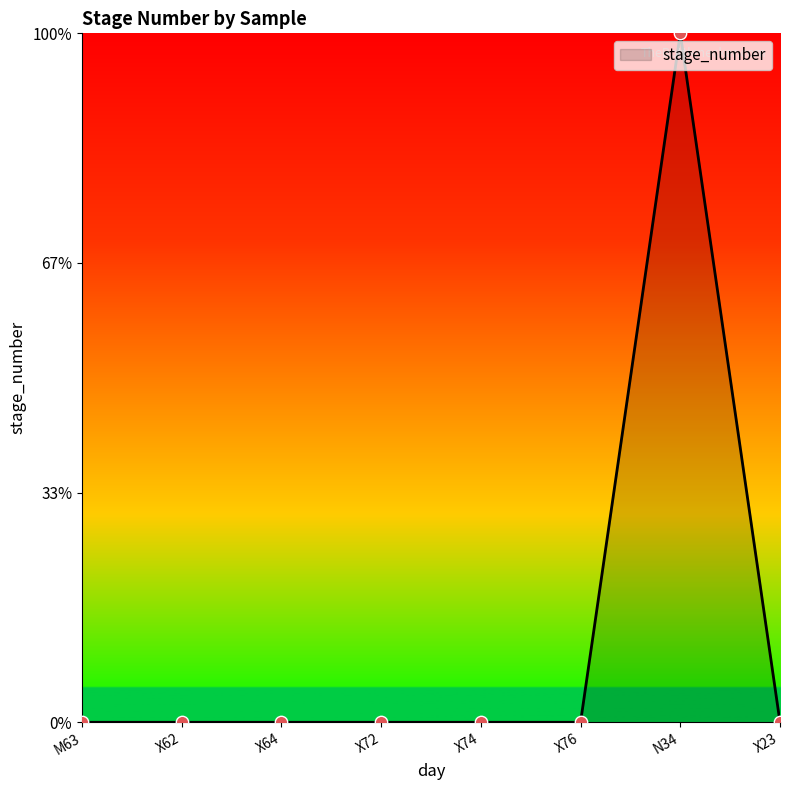

Is this an area chart (filled region under the line)?

Yes